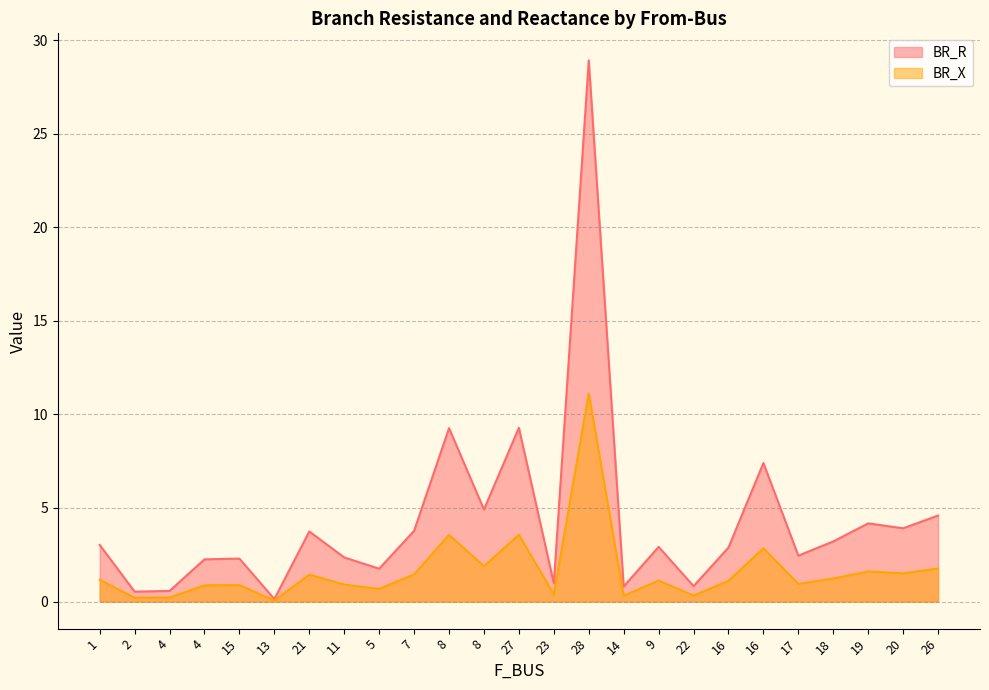

Read the BR_X value at 20.

1.5